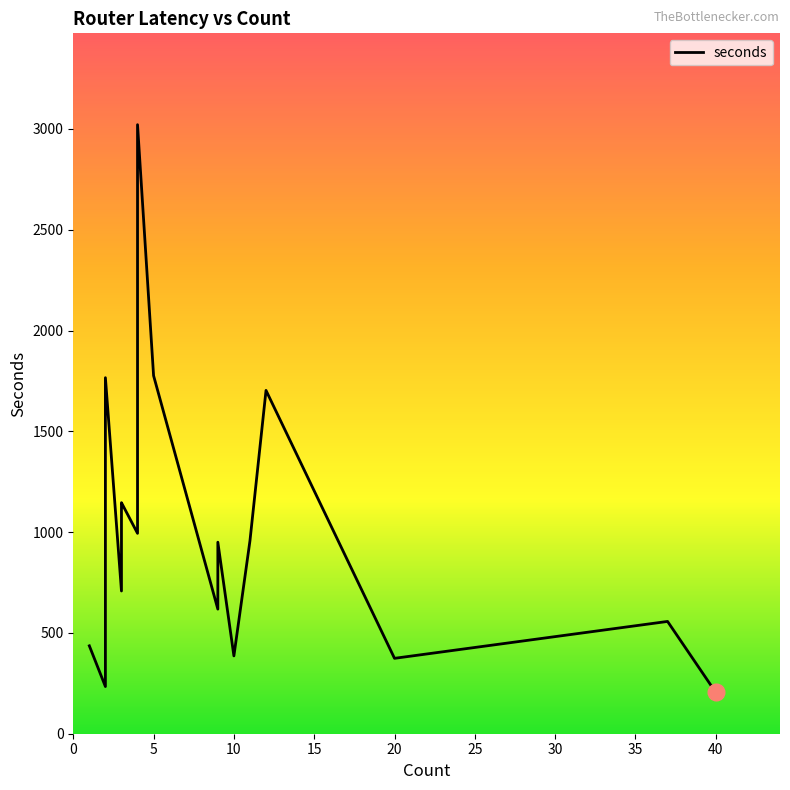

Does the chart display data point markers on the line(s)?

No